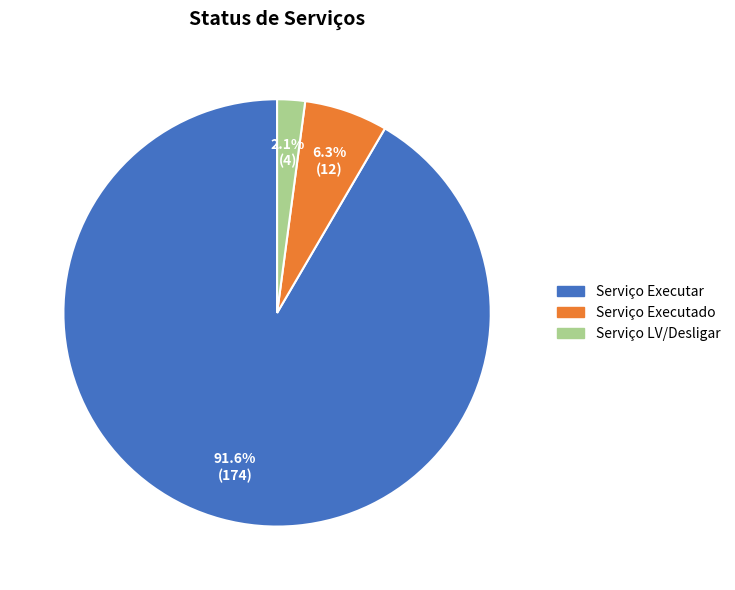

Is the sum of Serviço LV/Desligar and Serviço Executado greater than half?

No